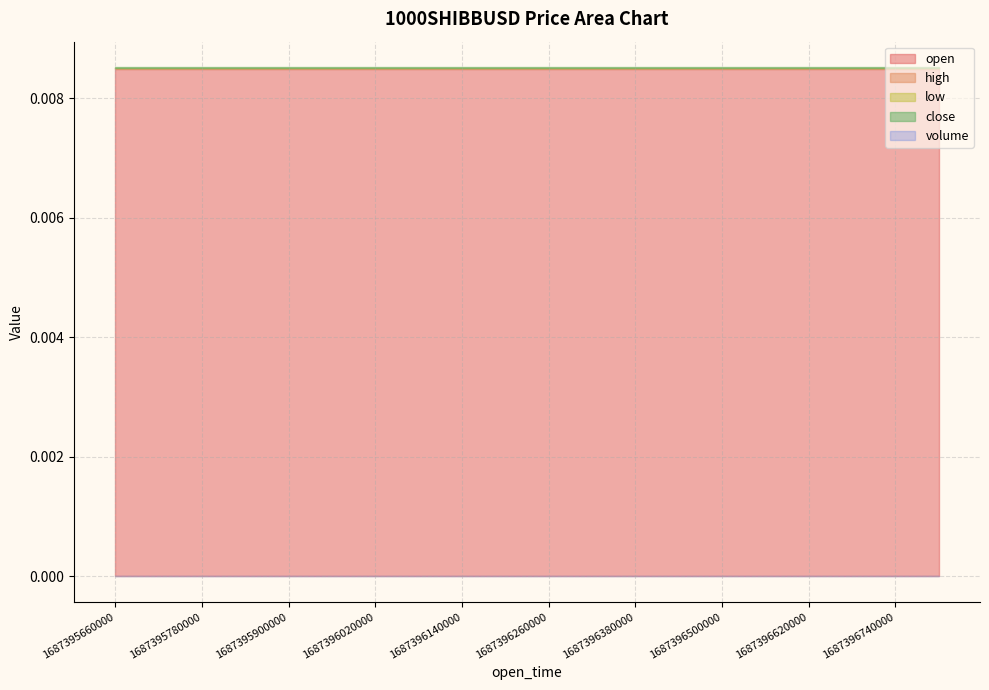

True or false: close has a value of 0.0 at 1687396320000.

False